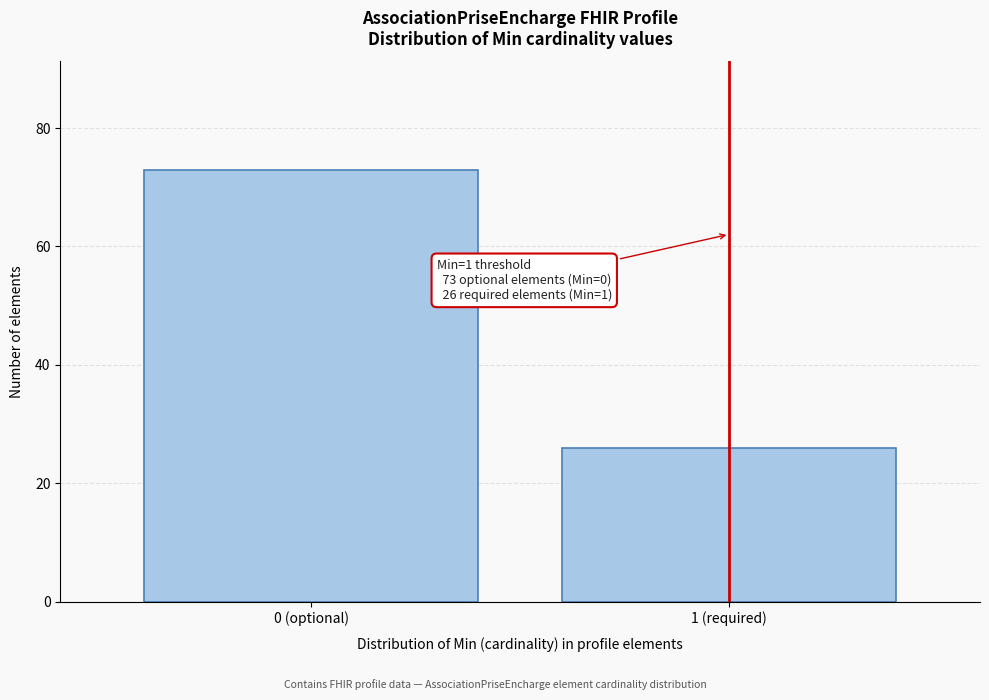

Reading left to right, list all the values displayed in this chart.

73	26